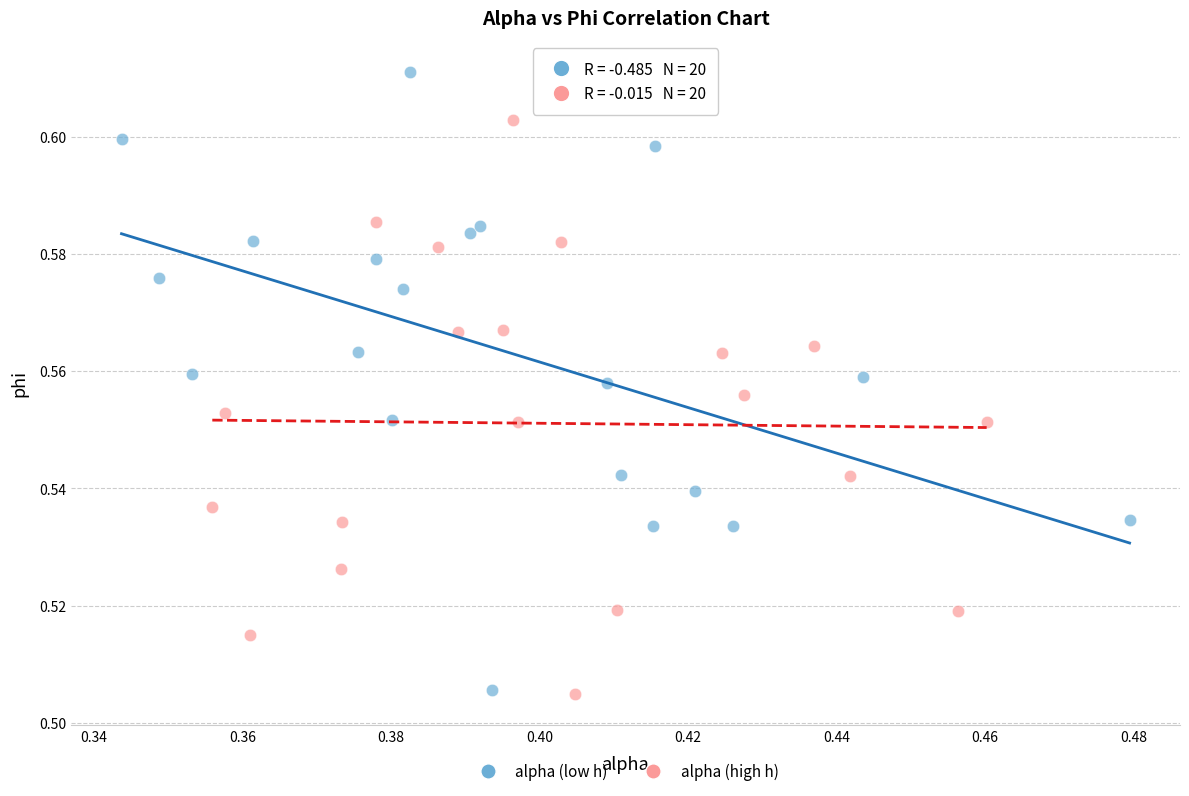

Which series contains the highest Y value?

alpha (low h)